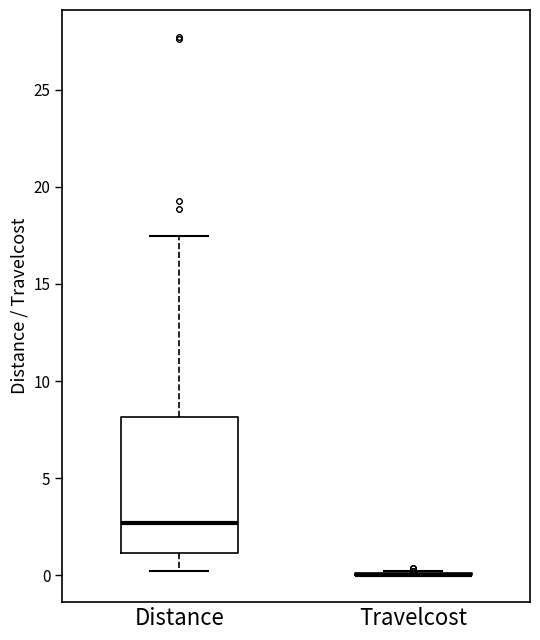

Which box is the tallest, from its lower edge to its upper edge?

Distance